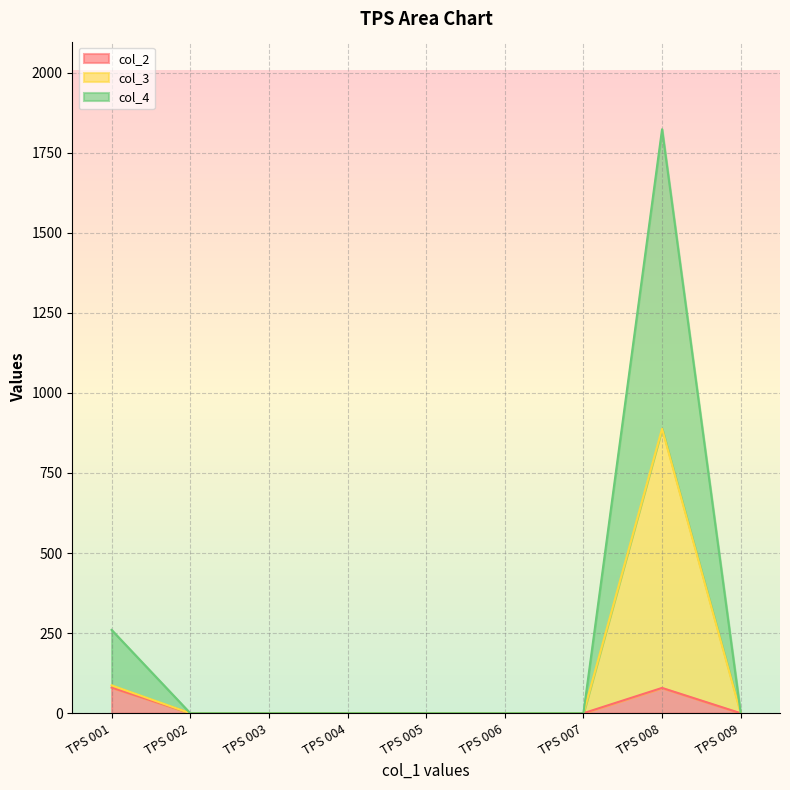

Count the number of data series in this chart.

3